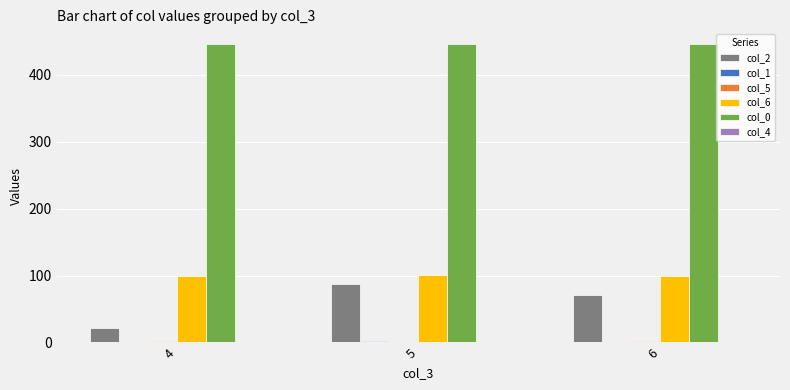

The value of col_6 at 4 is 146. True or false?

False